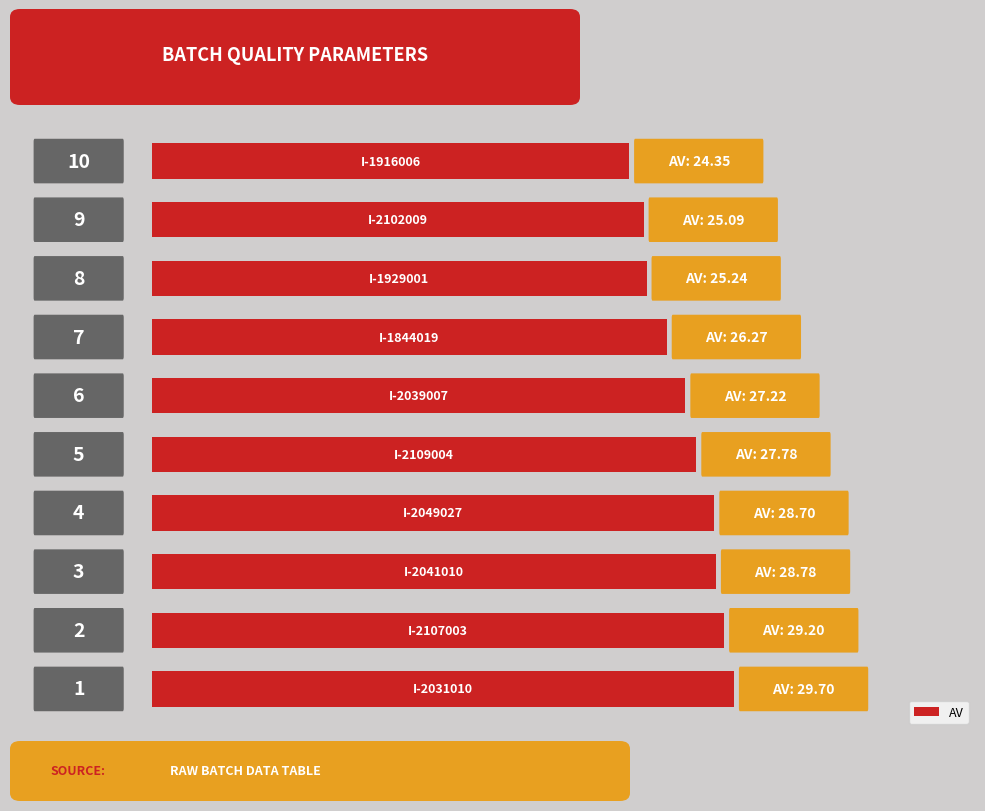

How many bars are there in total?

10